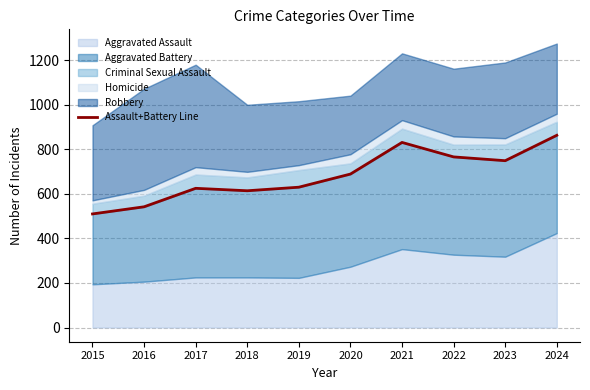

The chart shows a value of 180 at 2021. True or false?

False